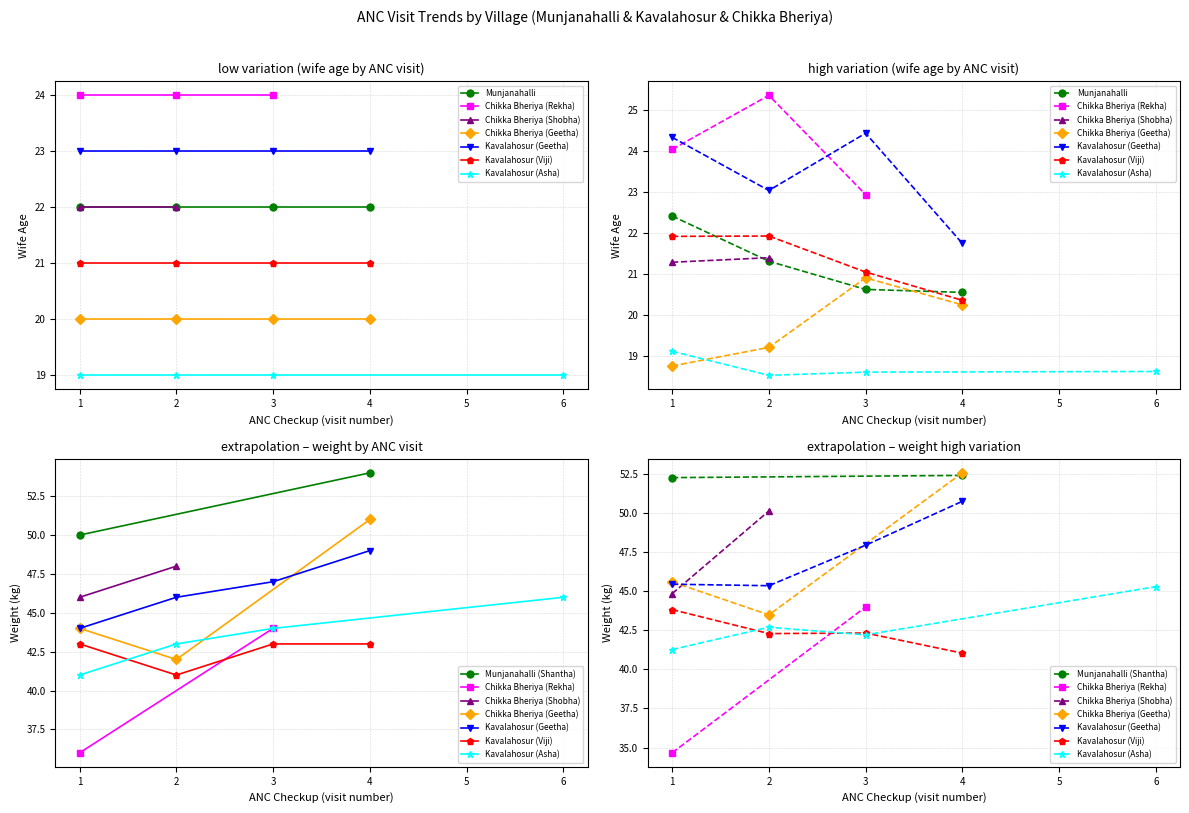

How many data points does each series have?

29